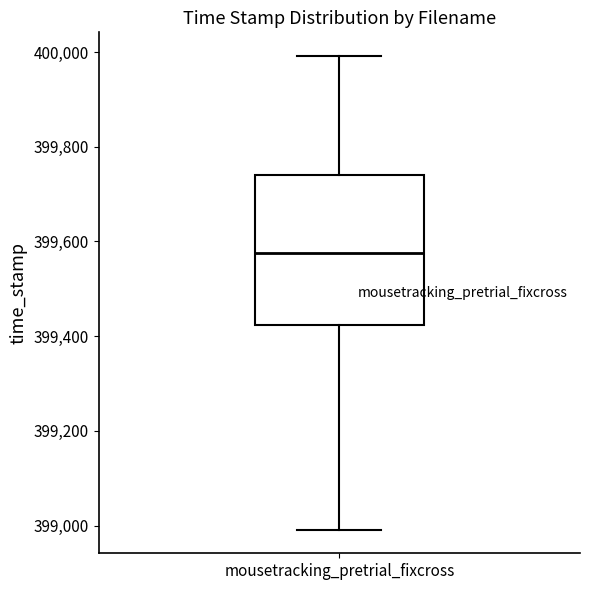

Transcribe this box plot: give where the median line is, the range the box spans, and where the two whiskers end, as read against the y-axis. The values are not printed on the chart, so give them approximately, as read against the axis.

median 399580, box 399420 to 399740, whiskers 399000 to 400000